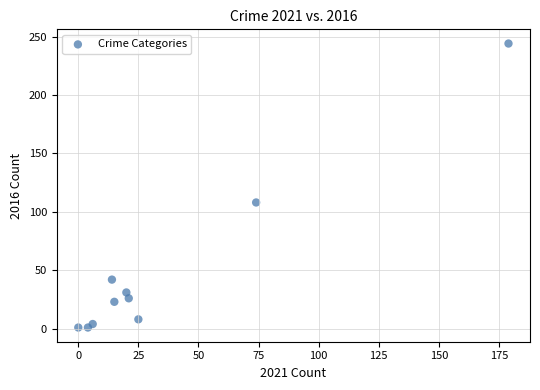

What Y value in the scatter plot is closest to 122?

108